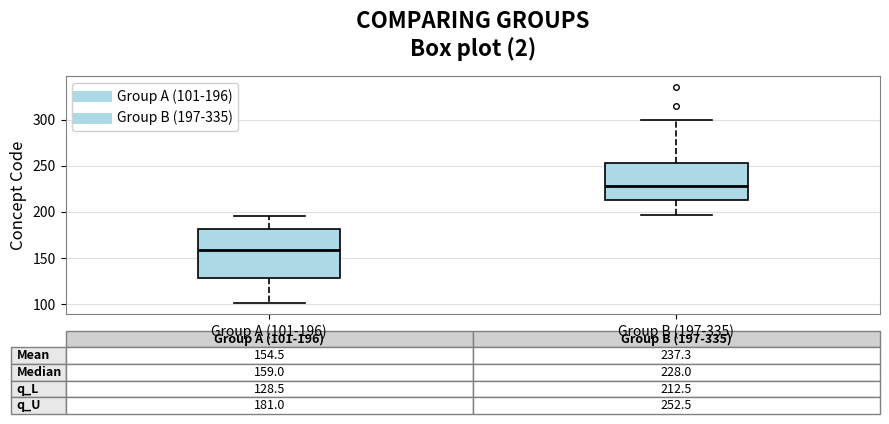

Which box is the tallest, from its lower edge to its upper edge?

Group A (101-196)